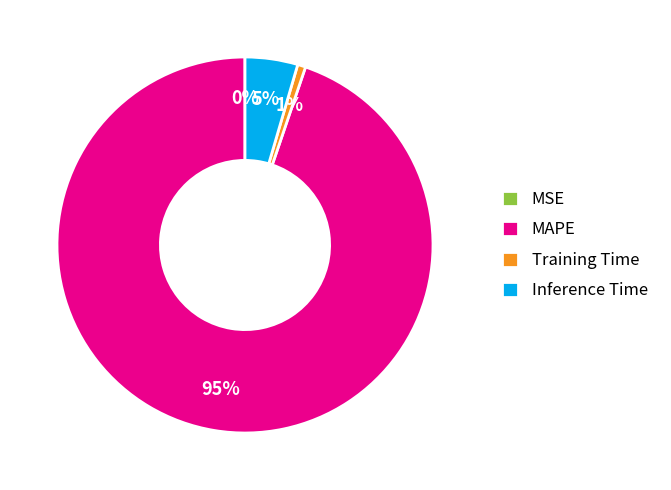

Is it true that MAPE is 99% of the pie?

False